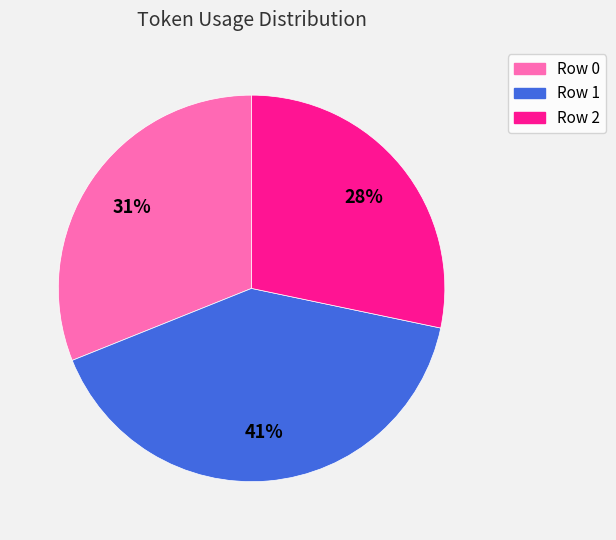

Which slice is the smallest?

Row 2